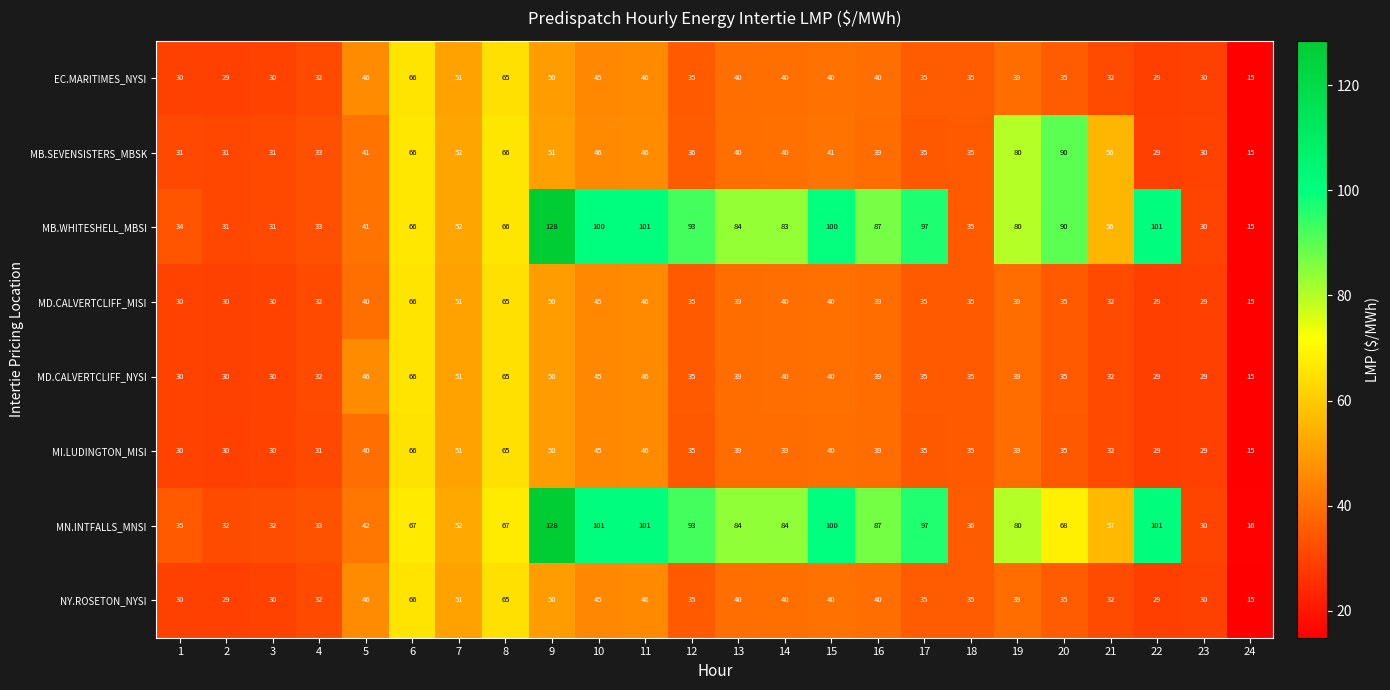

At which category does the chart reach its peak across all series?

9